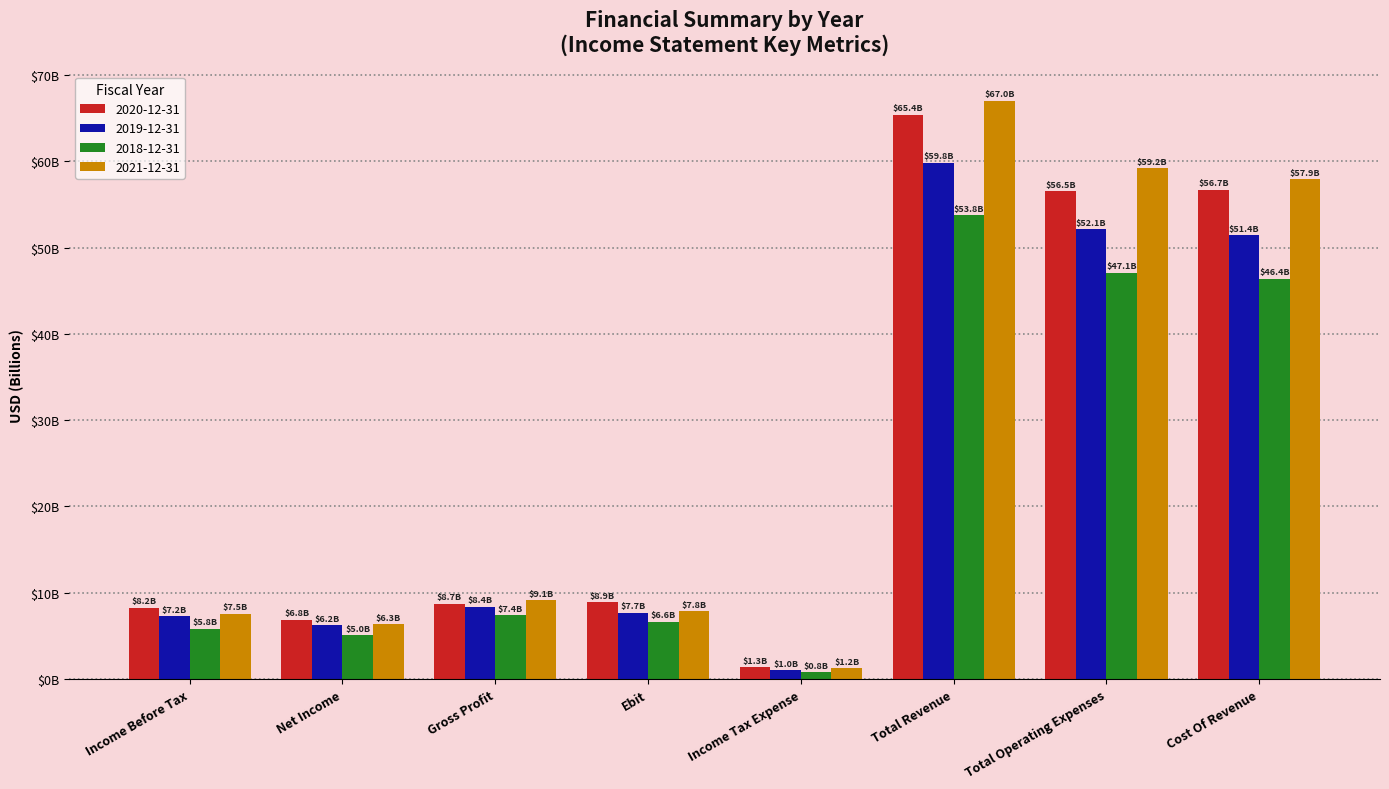

Which series changed the most between Income Before Tax and Total Revenue?

2021-12-31